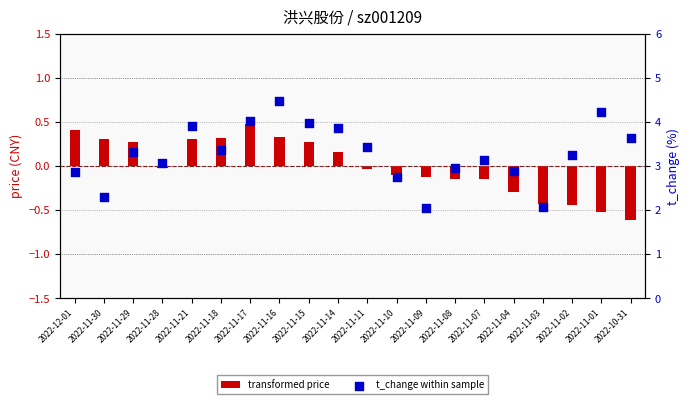

Which series contains the lowest Y value?

transformed price